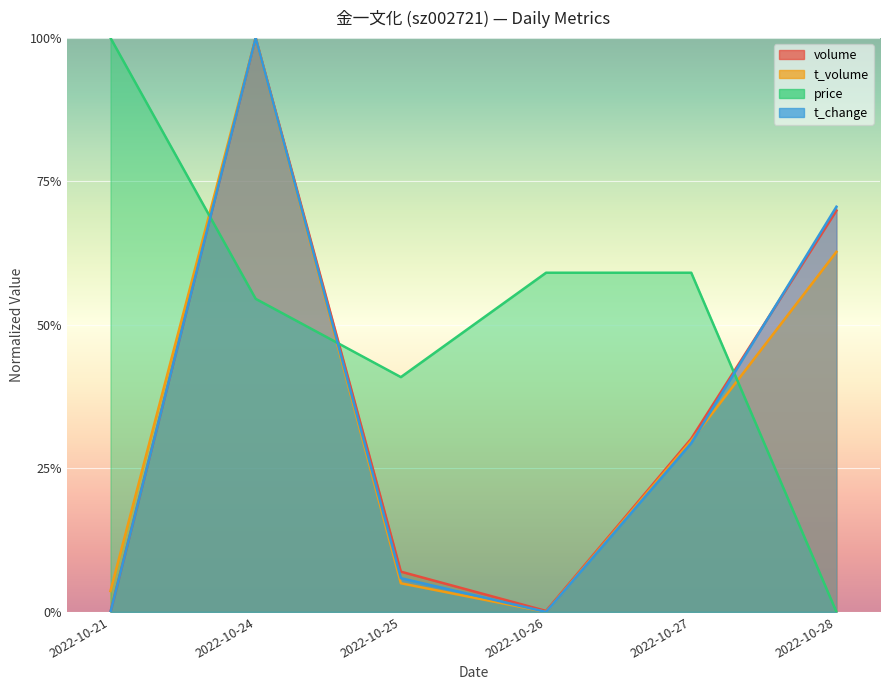

Which category has the highest value across all series?

2022-10-24